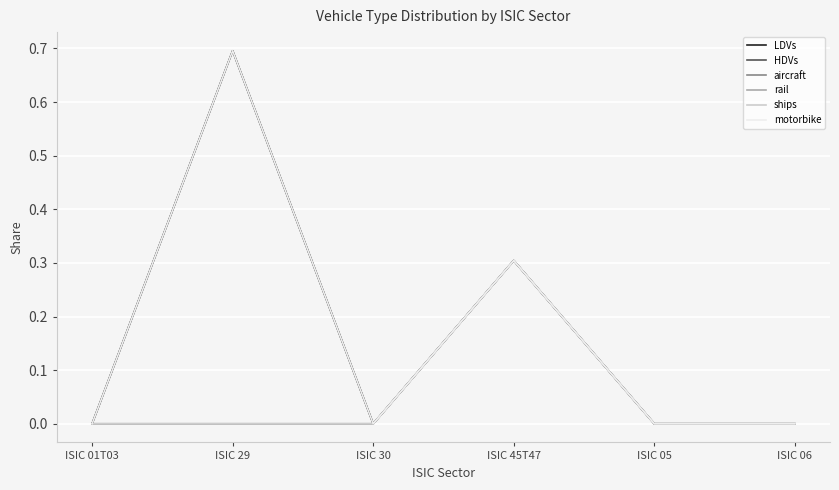

Does the chart display data point markers on the line(s)?

No